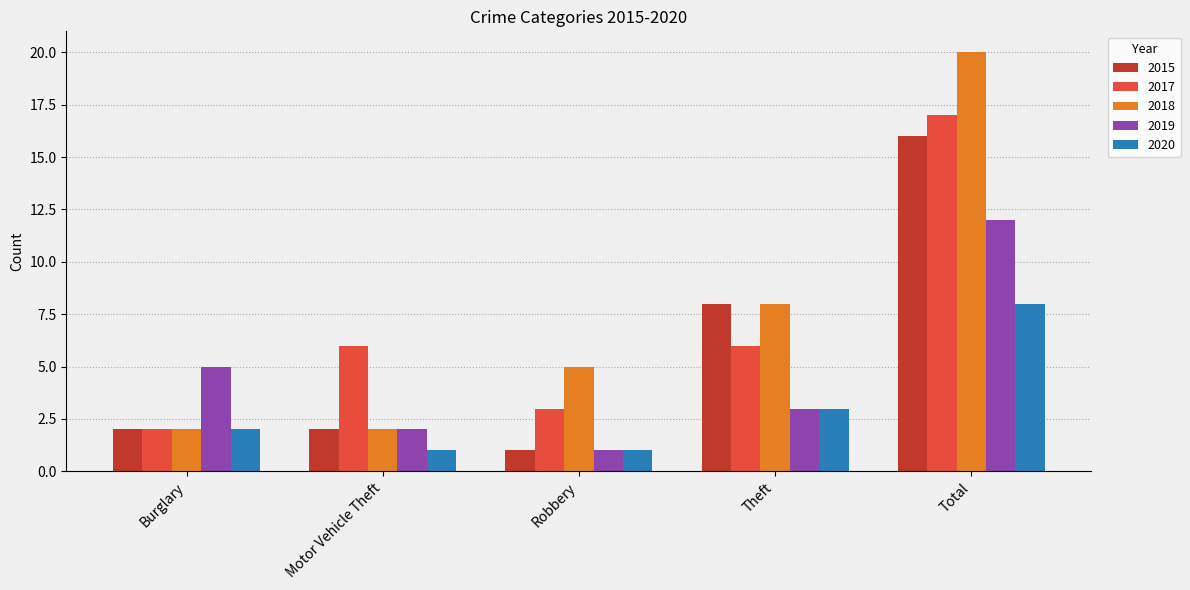

What is the spread (max minus min) of values at Motor Vehicle Theft?

5